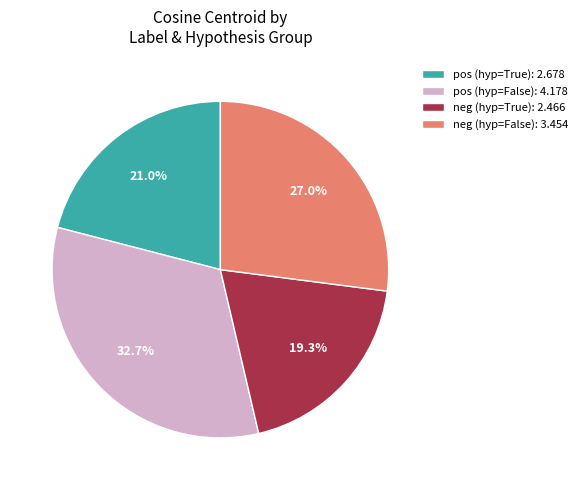

Rank the categories by value from highest to lowest.

pos (hyp=False): 4.178, neg (hyp=False): 3.454, pos (hyp=True): 2.678, neg (hyp=True): 2.466